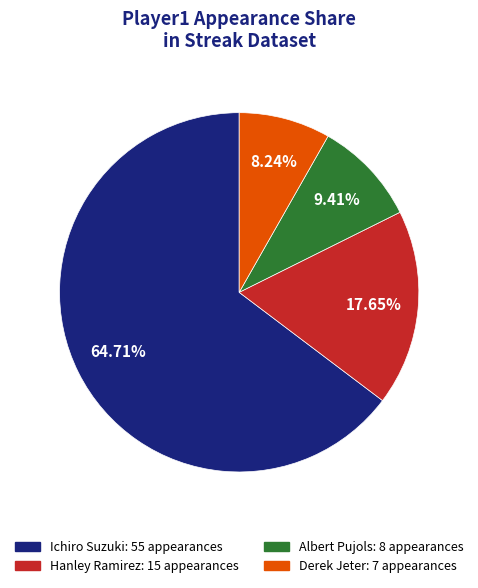

Between Albert Pujols and Hanley Ramirez, which is larger?

Hanley Ramirez